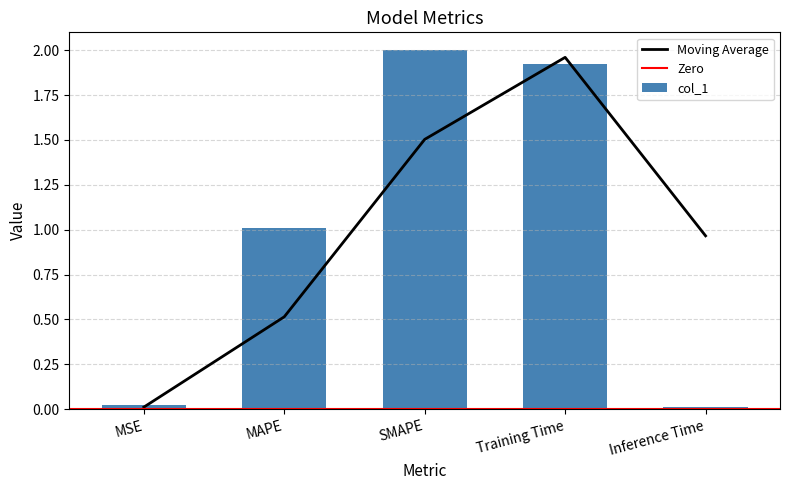

Are the bars horizontal?

No